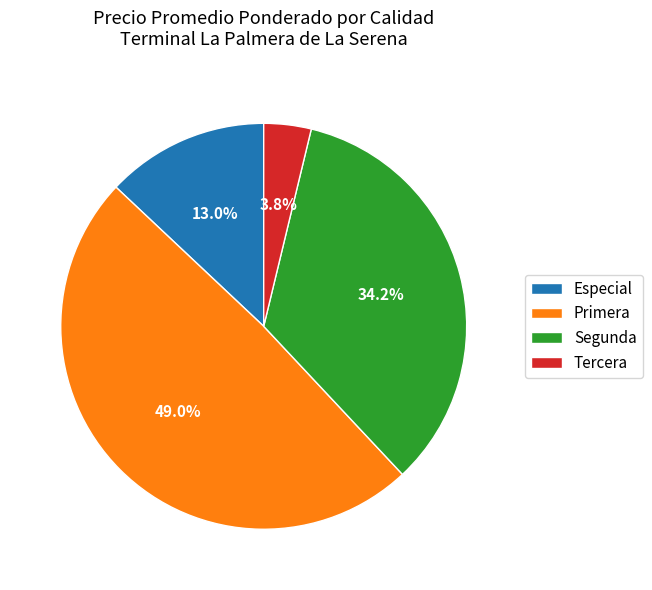

Rank the categories by value from highest to lowest.

Primera, Segunda, Especial, Tercera